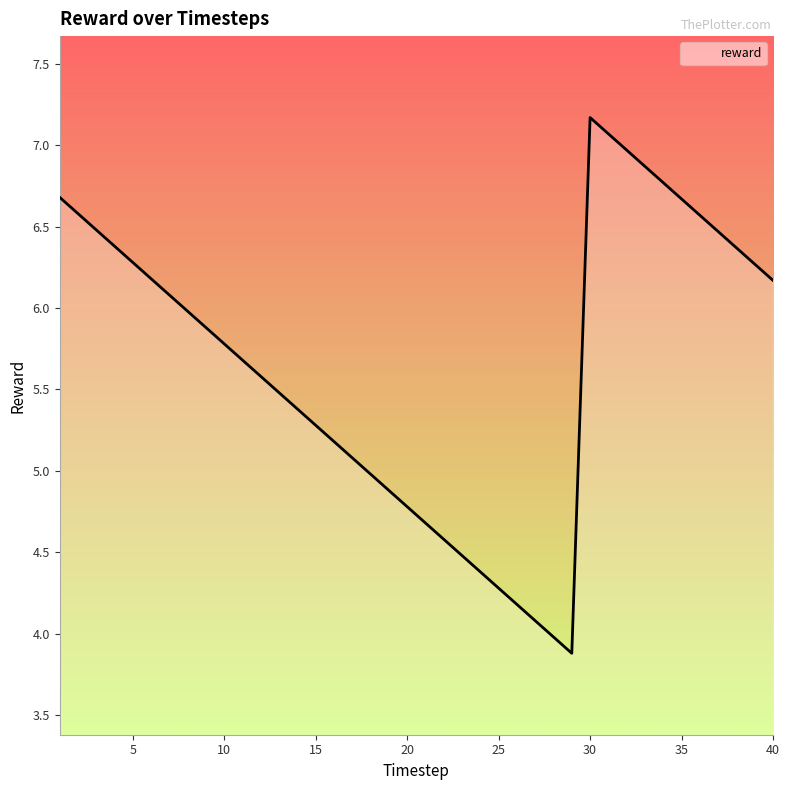

What is the greatest value displayed?

7.2